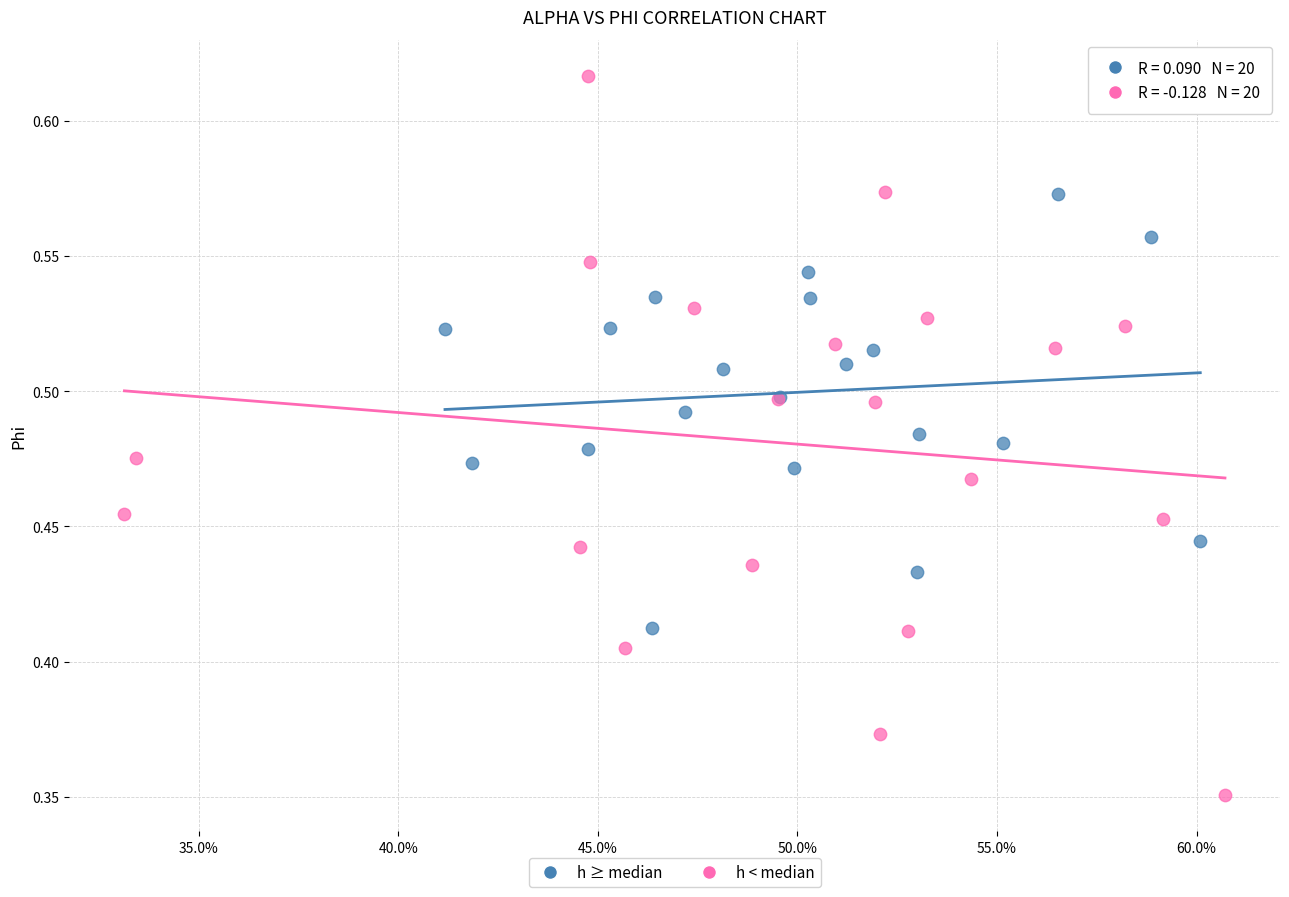

Which series reaches the maximum Y coordinate?

h < median